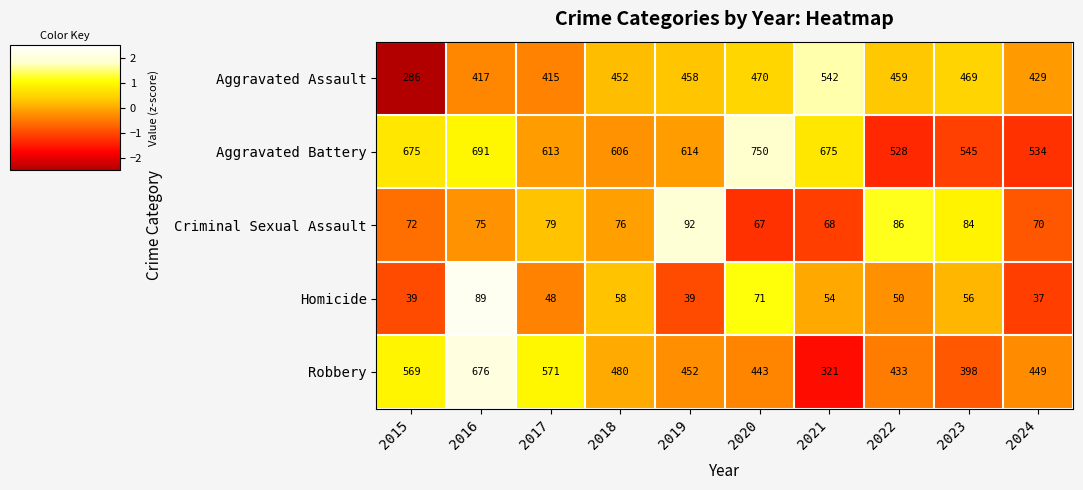

At which label does Homicide reach its minimum?

2024